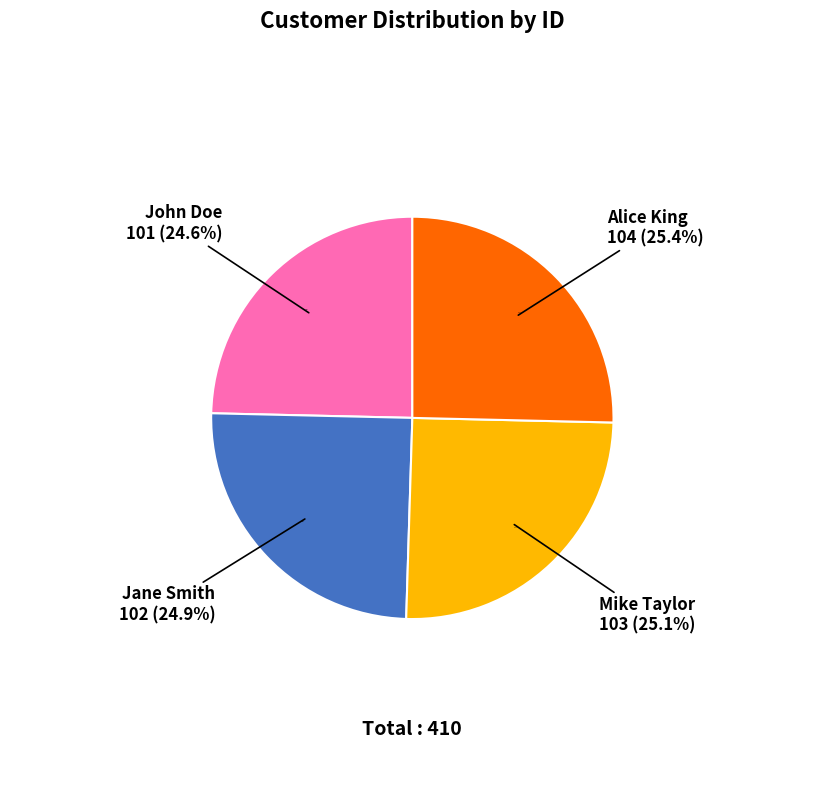

Count the number of slices in the pie.

4